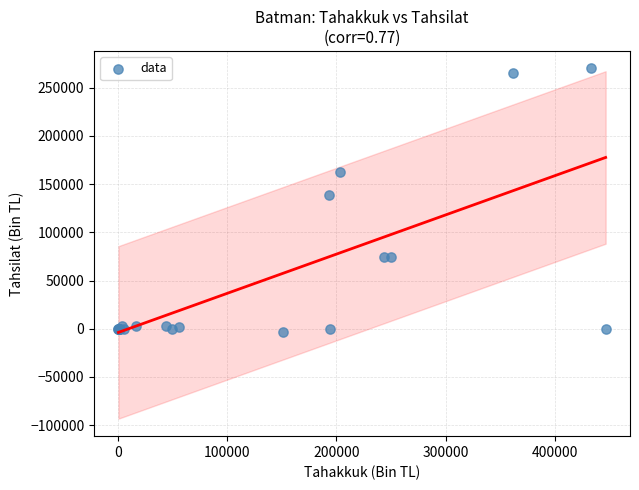

What Y value in the scatter plot is closest to 133177?

138609.3